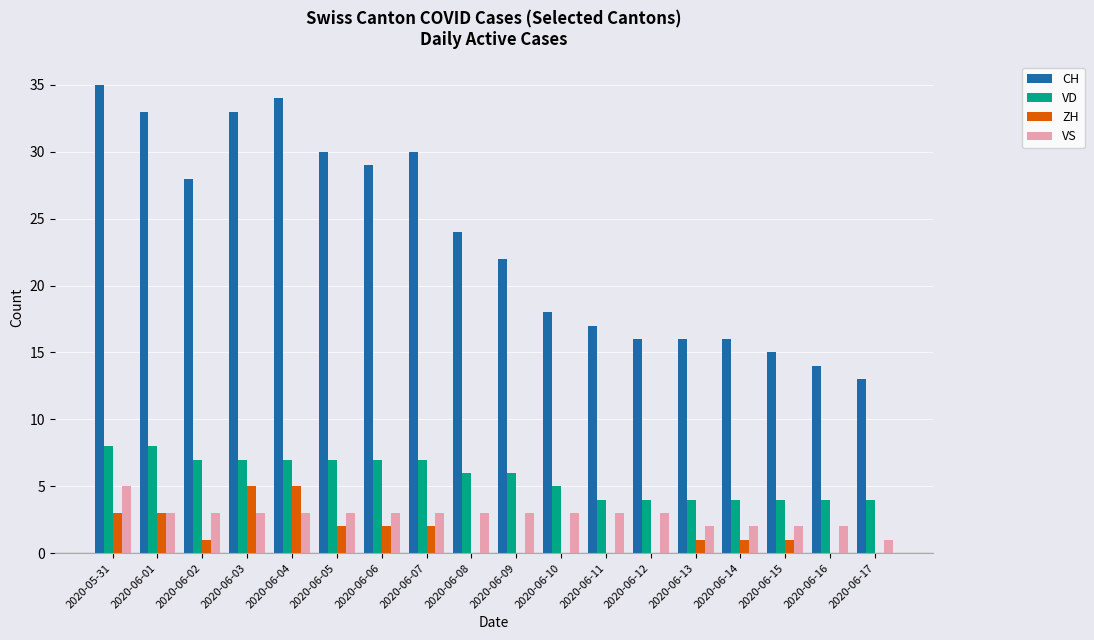

The ZH series shows 1 at 2020-06-13. True or false?

True